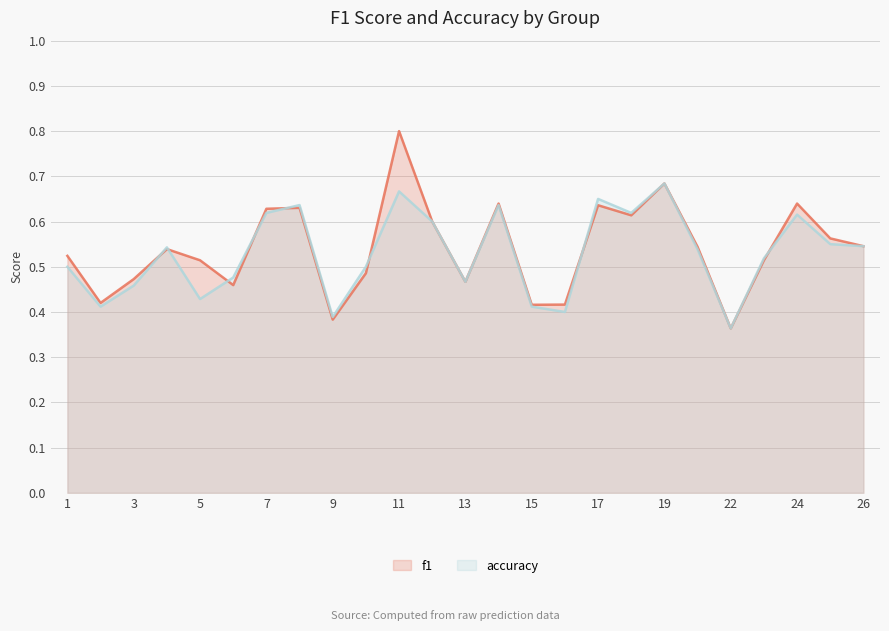

Where is the first local maximum for f1?

4